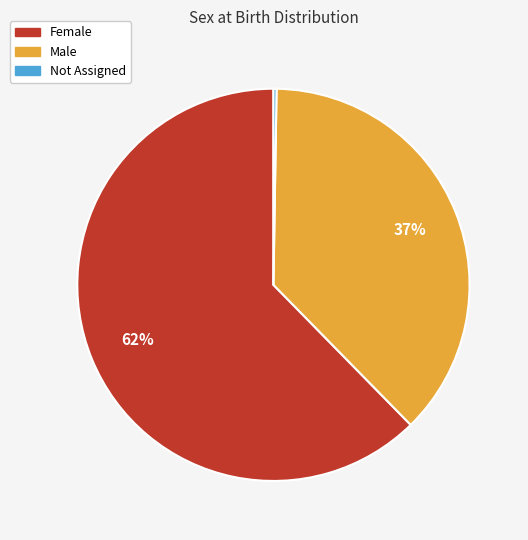

Is the sum of Male and Female greater than half?

Yes